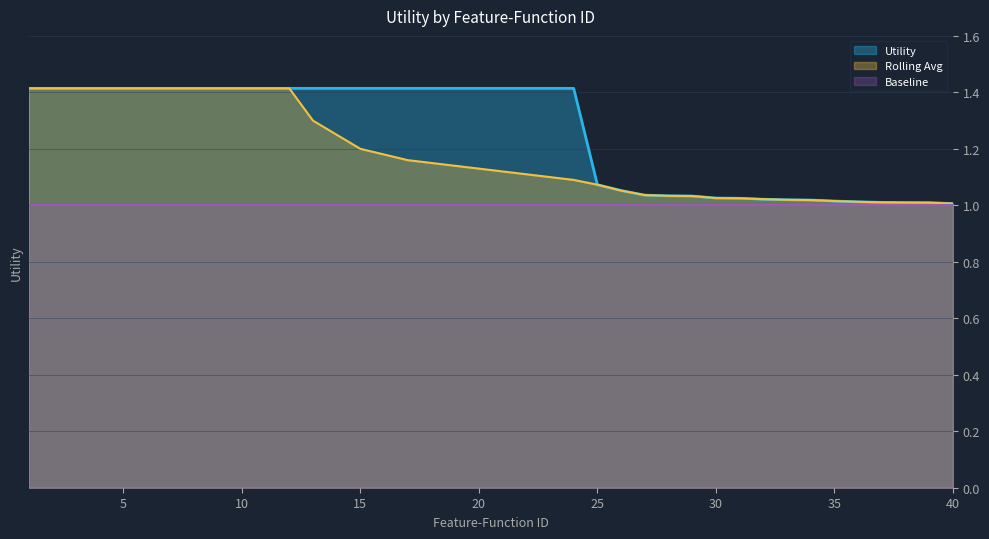

True or false: Rolling Avg has a value of 0.7 at 9.

False